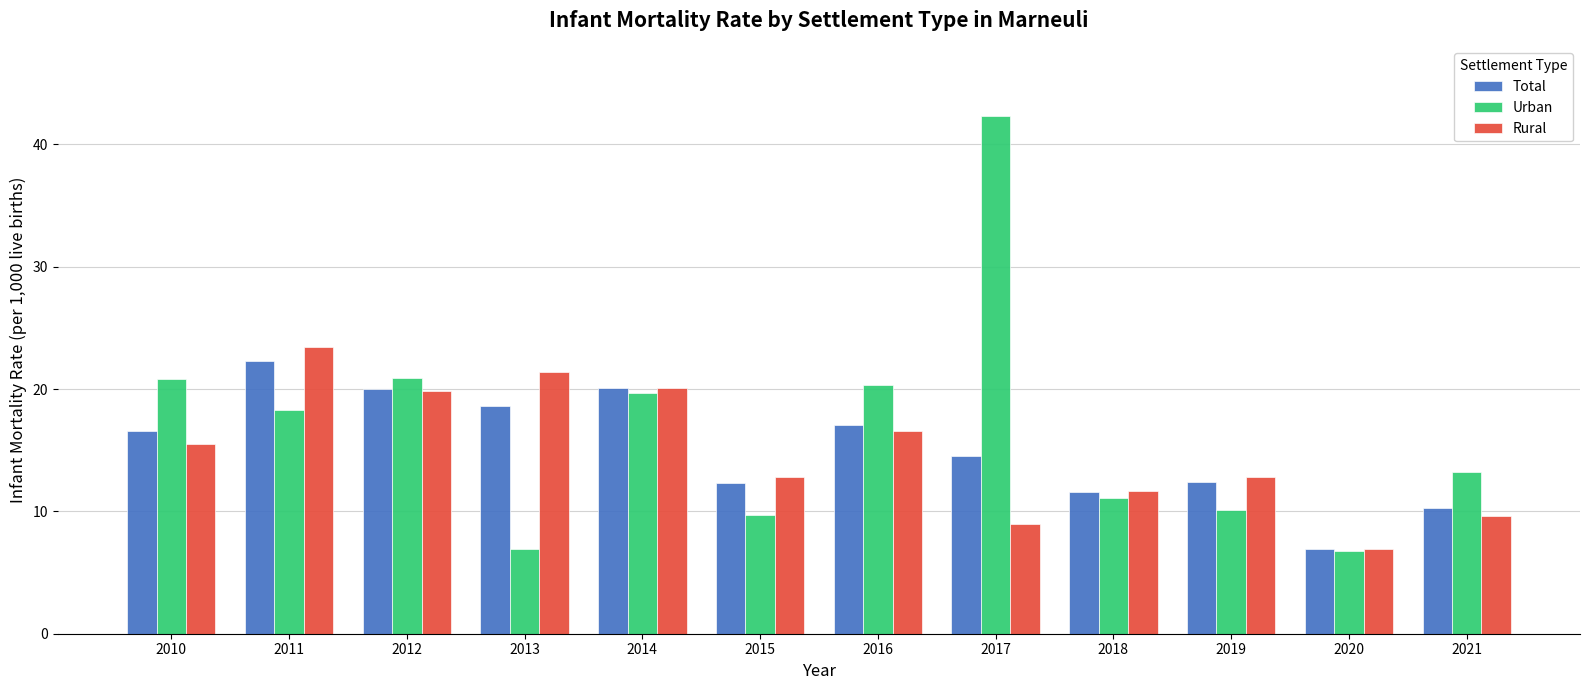

What is the highest value of the Rural series?

23.4